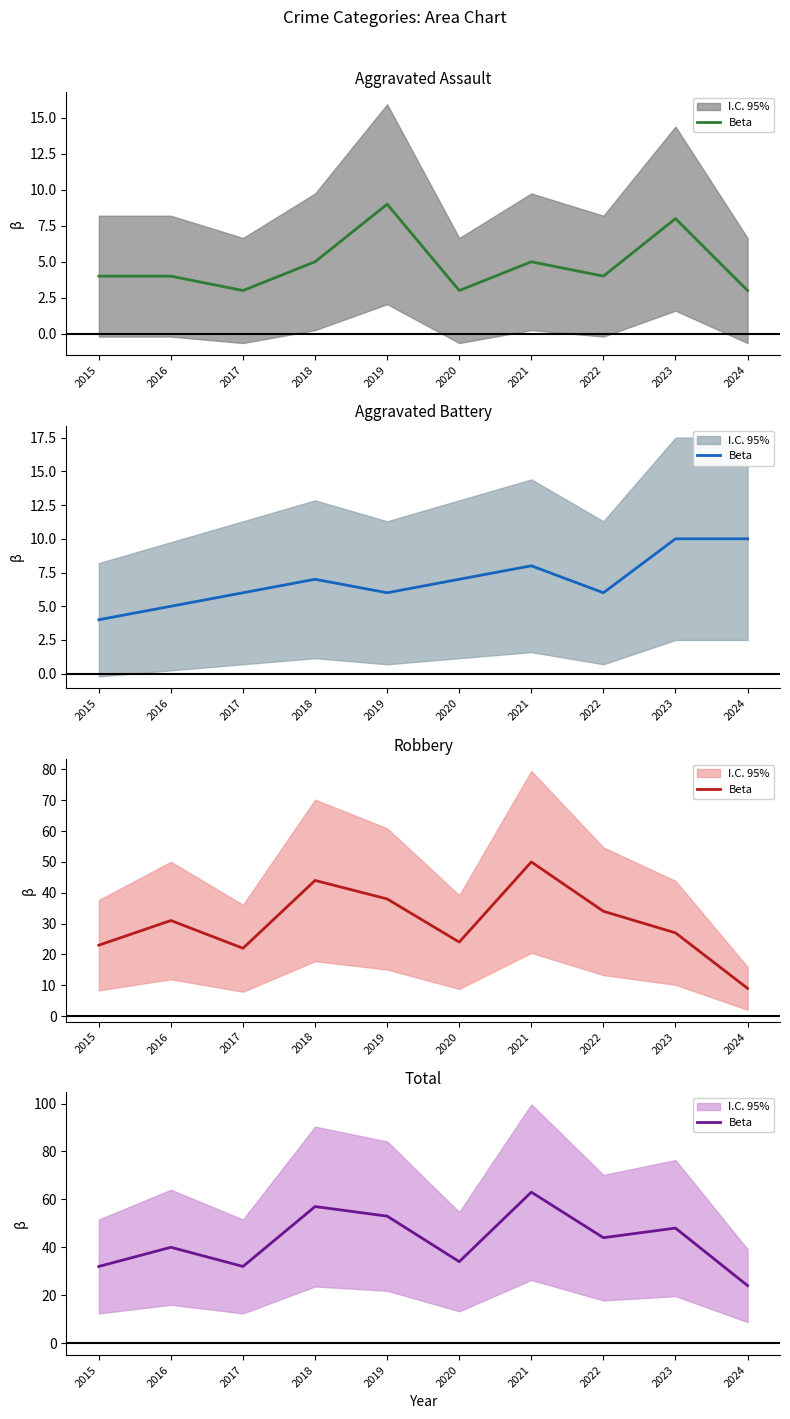

List the labels in order of value, smallest first.

2024, 2015, 2017, 2020, 2016, 2022, 2023, 2019, 2018, 2021